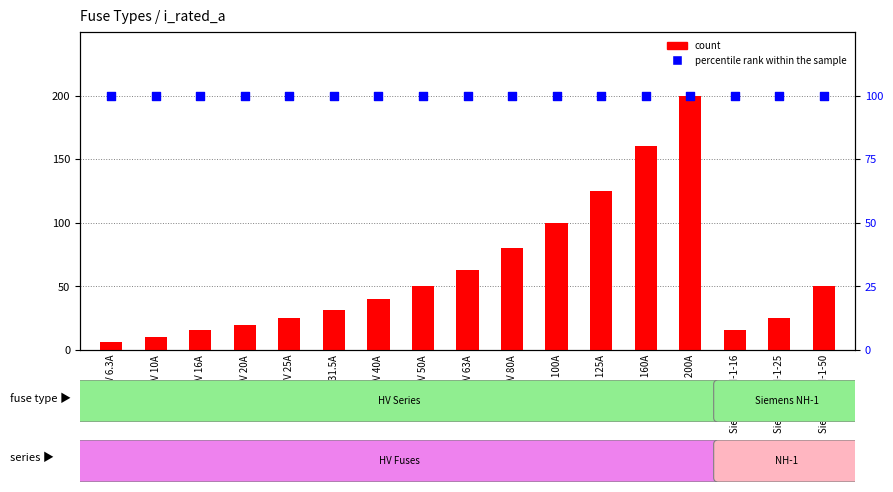

Is the value of count at HV 100A greater than the value of percentile rank within the sample at HV 40A?

No